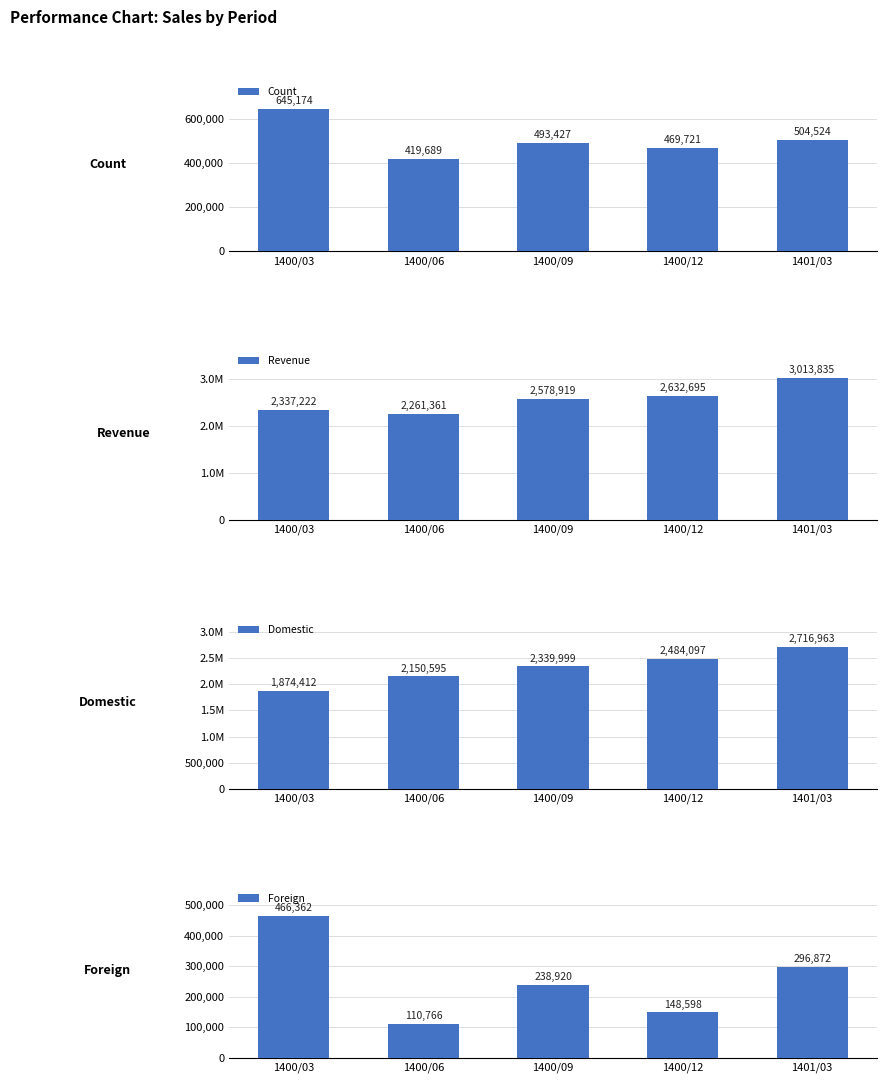

The Domestic series shows 3934823 at 1400/09. True or false?

False